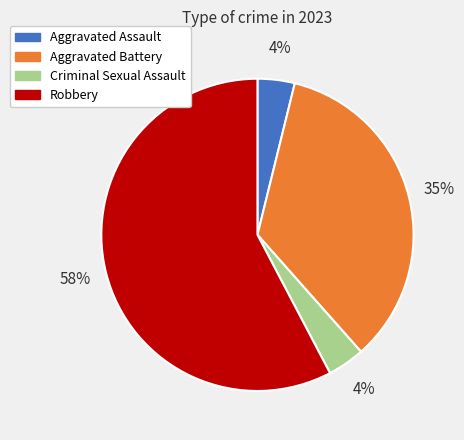

The Aggravated Assault slice represents 10% of the pie. True or false?

False